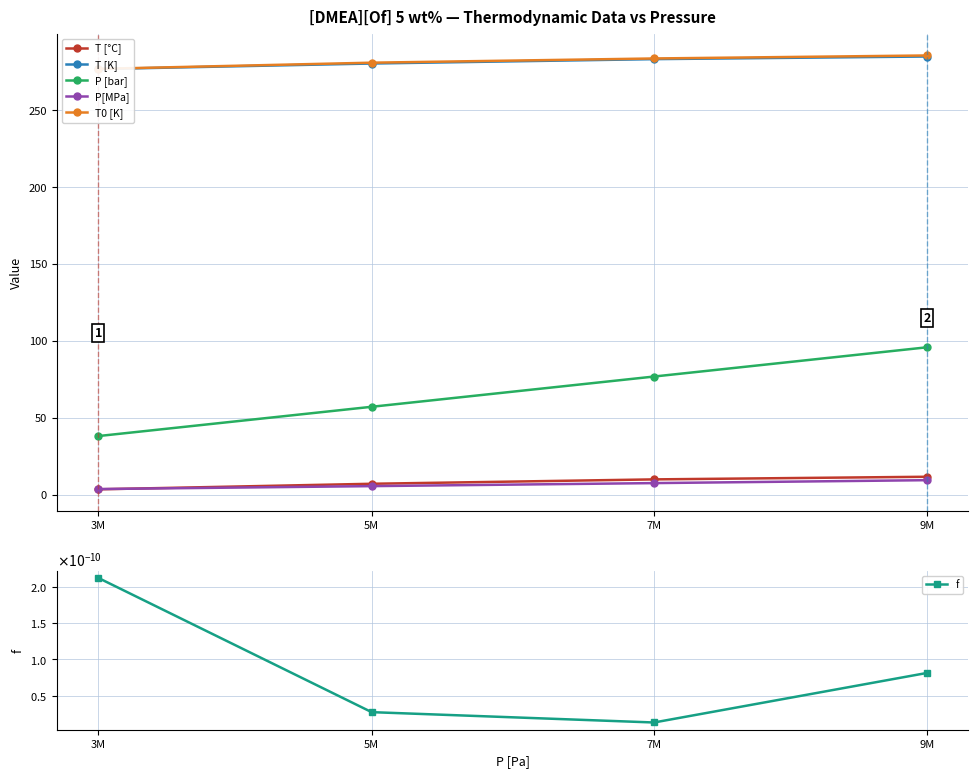

What is the approximate value of T0 [K] at 3M?

276.9